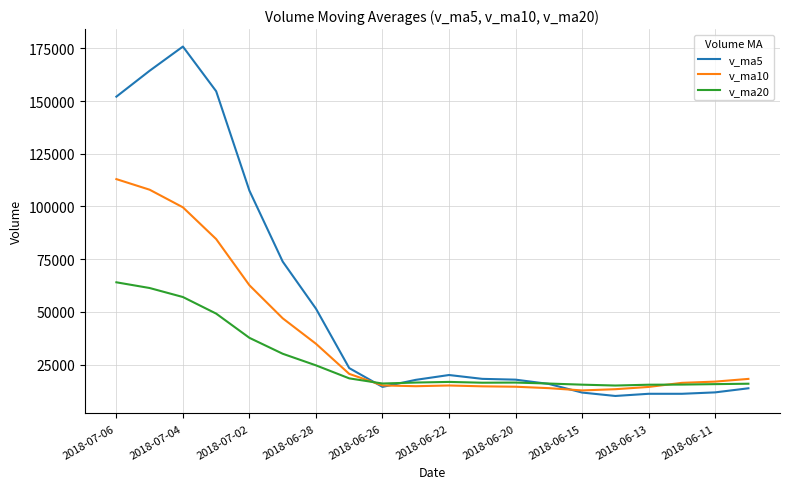

What is the minimum value for v_ma20?

15061.0